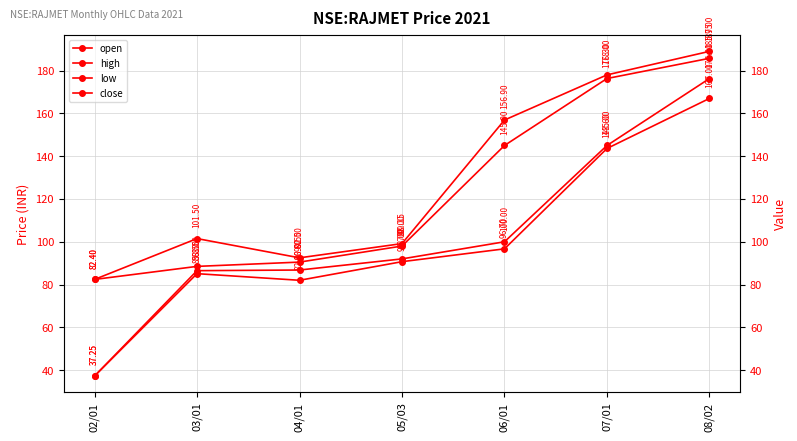

Rank the categories by low value from highest to lowest.

08/02, 07/01, 06/01, 05/03, 03/01, 04/01, 02/01